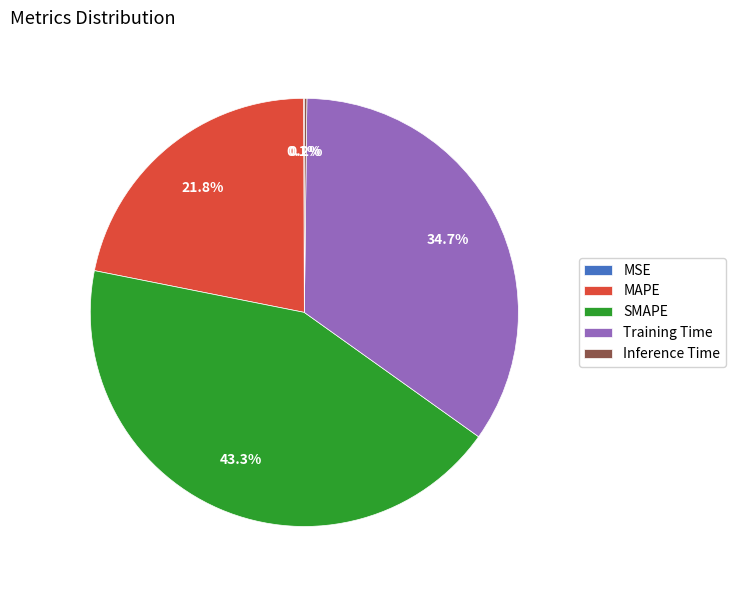

To the nearest percent, what is the difference between the largest and smallest slice percentages?

43%